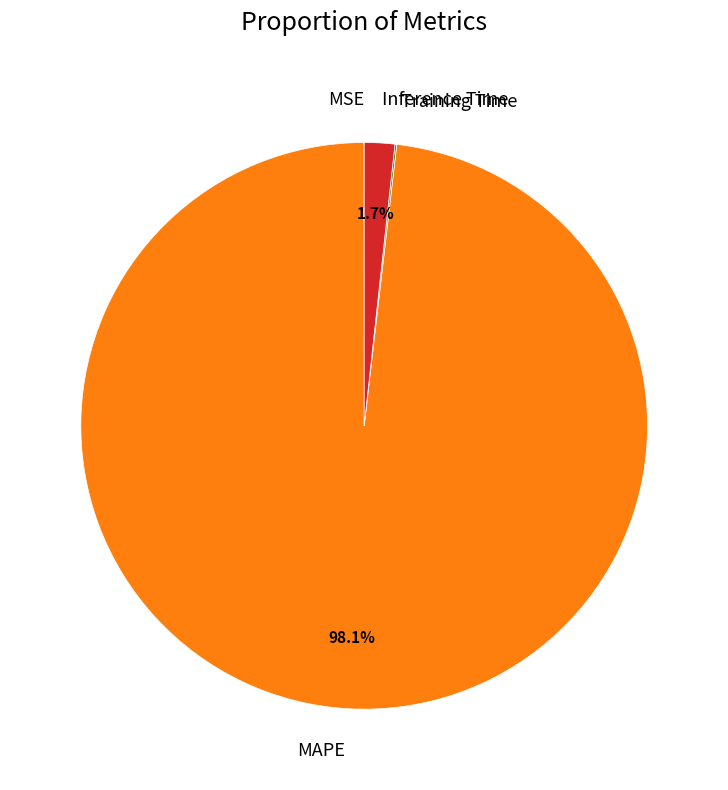

To the nearest percent, what is the combined percentage of Inference Time and MAPE?

100%